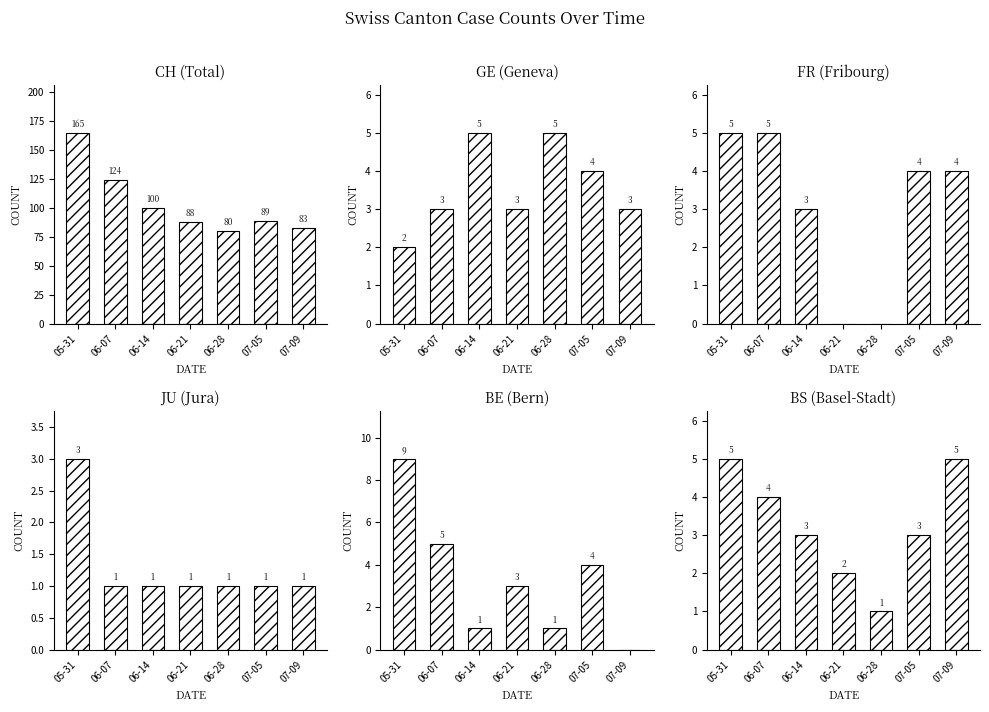

What position from the left is 07-05?

6